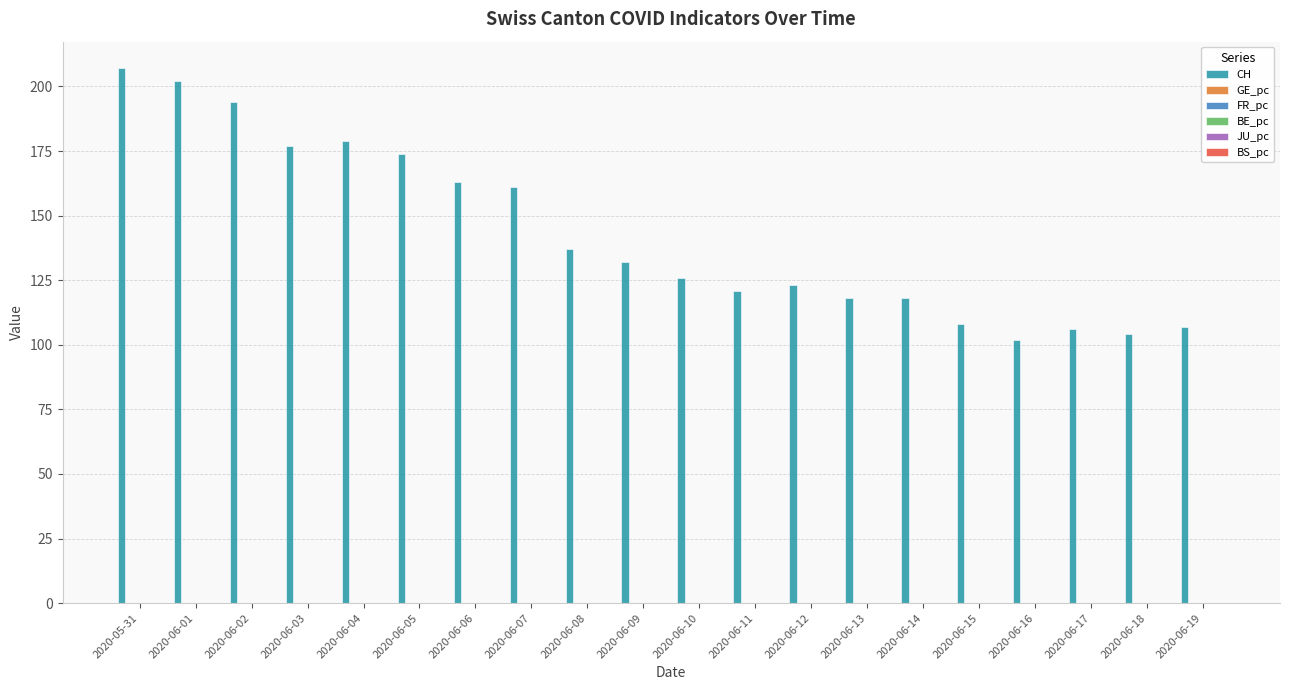

Which label corresponds to the largest value in the chart?

2020-05-31